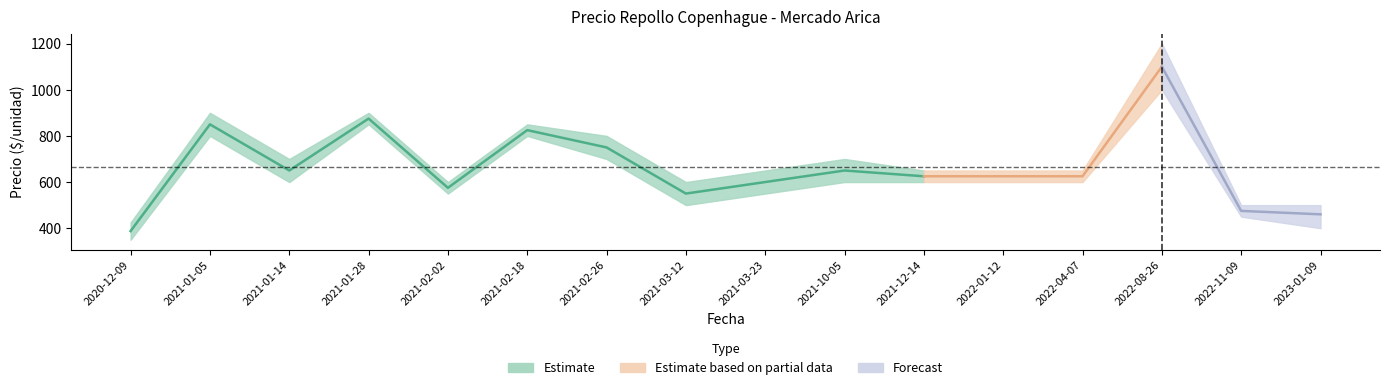

True or false: Precio máximo has more than 1 points higher than both neighbors.

True